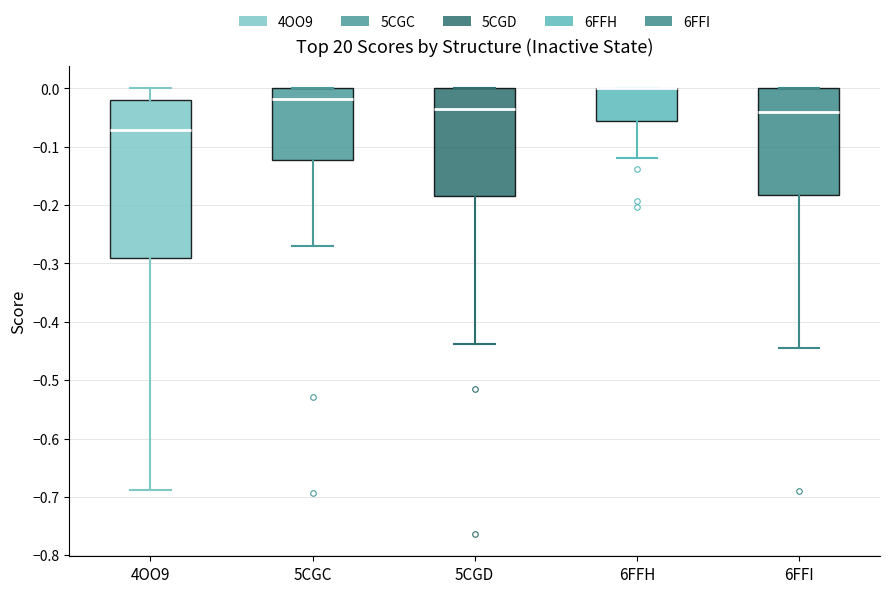

Reading left to right, transcribe this box plot: for each box, give where its median line is, the range the box spans, and where its two whiskers end, as read against the y-axis. The values are not printed on the chart, so give them approximately, as read against the axis.

4OO9: median -0.07, box -0.29 to -0.02, whiskers -0.69 to 0.00
5CGC: median -0.02, box -0.12 to 0.00, whiskers -0.27 to 0.00
5CGD: median -0.04, box -0.19 to 0.00, whiskers -0.44 to 0.00
6FFH: median 0.00 (drawn on the box's upper edge), box -0.06 to 0.00, whiskers -0.12 to 0.00
6FFI: median -0.04, box -0.18 to 0.00, whiskers -0.44 to 0.00